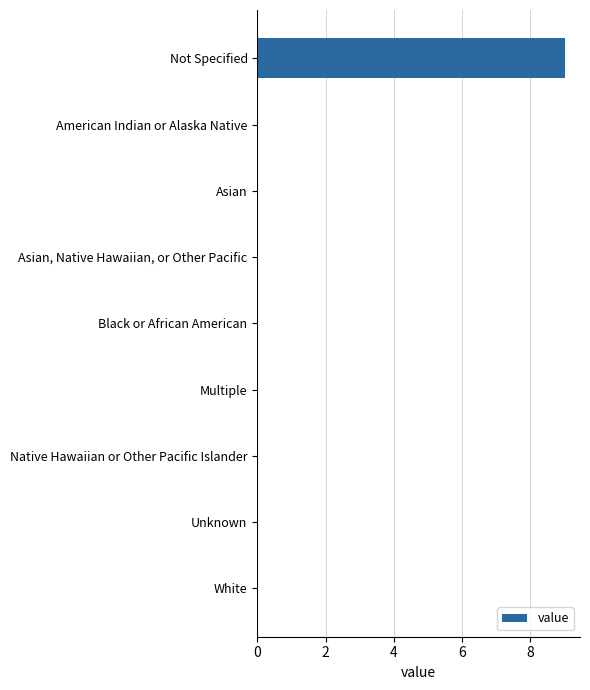

Reading bottom to top, list all the values displayed in this chart.

White=0	Unknown=0	Native Hawaiian or Other Pacific Islander=0	Multiple=0	Black or African American=0	Asian, Native Hawaiian, or Other Pacific=0	Asian=0	American Indian or Alaska Native=0	Not Specified=9